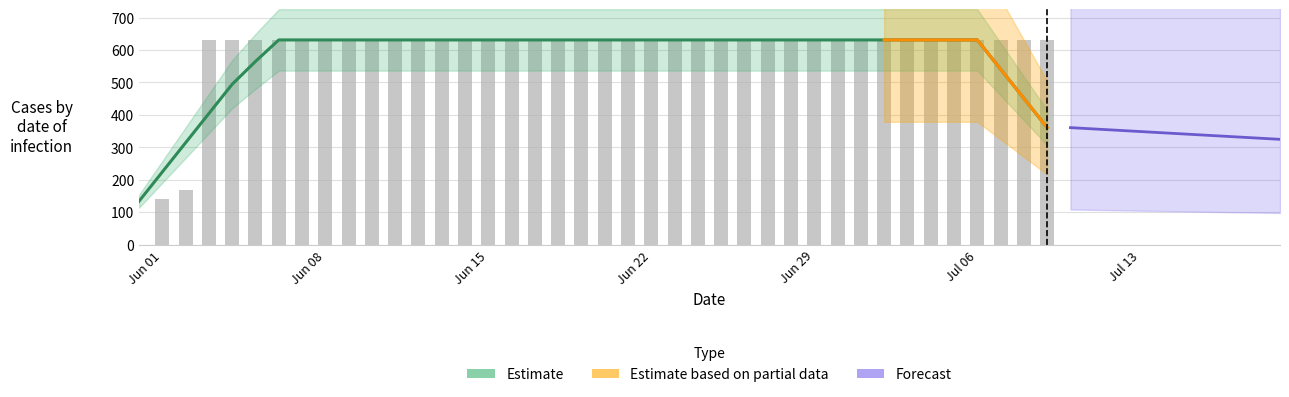

Does the chart contain stacked bars?

No